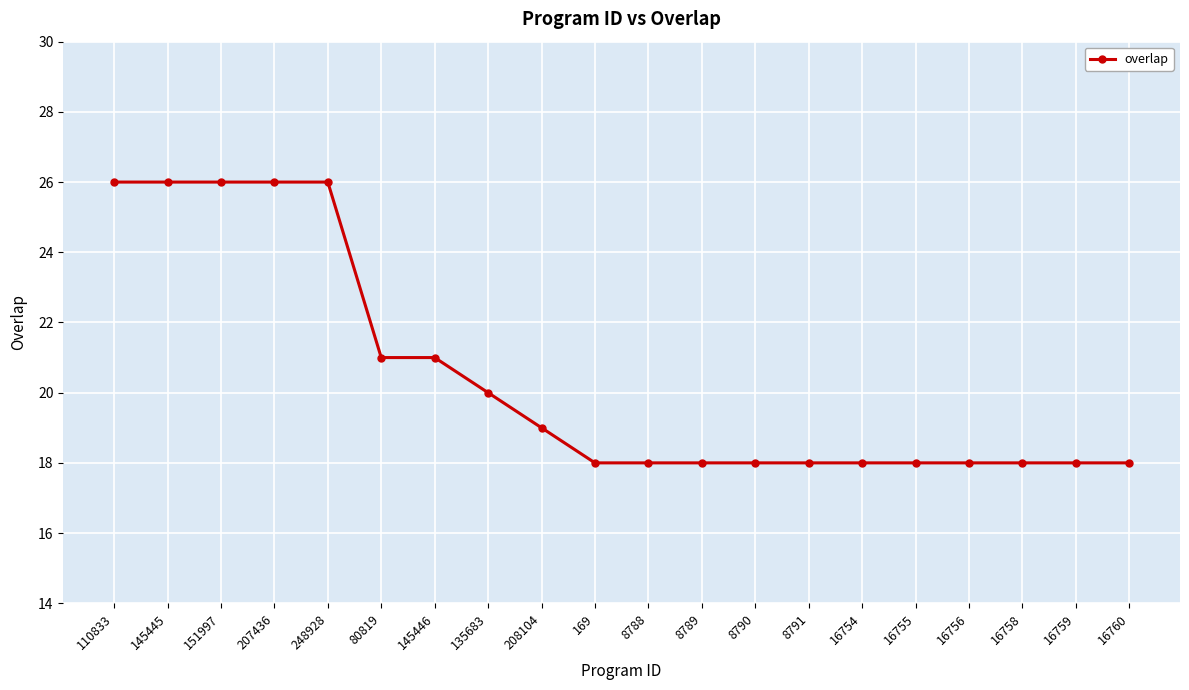

What is the label of the 4th point from the left?

207436